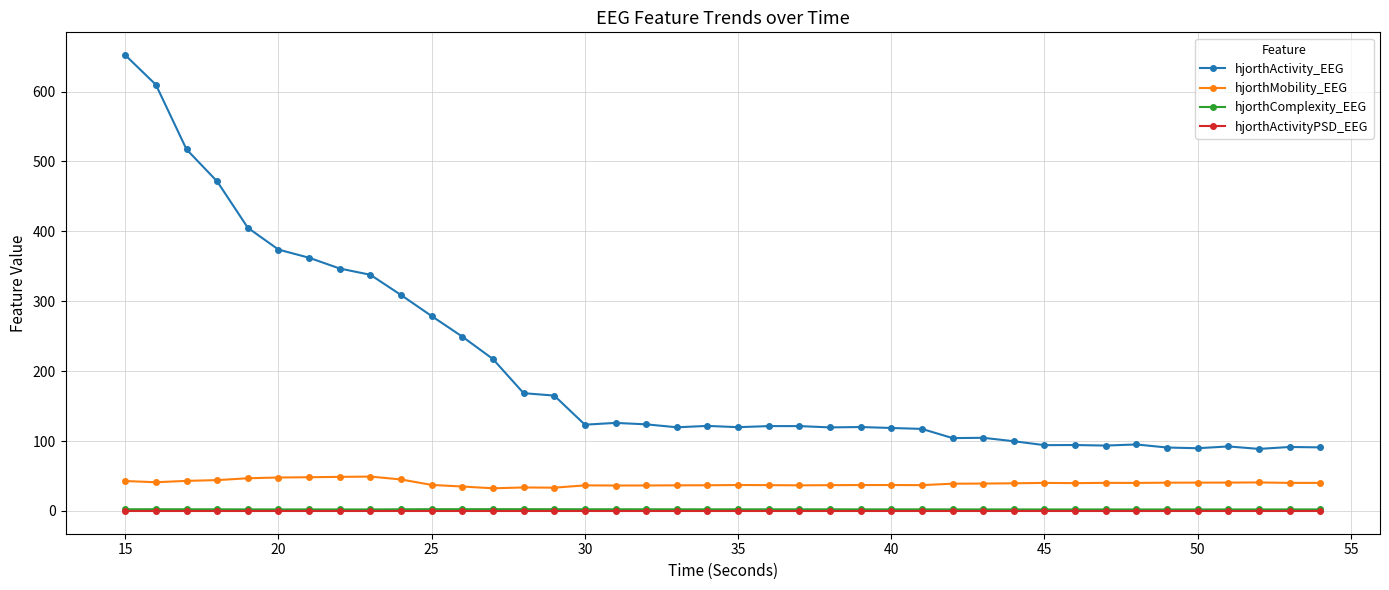

True or false: hjorthActivity_EEG and hjorthMobility_EEG intersect in this chart.

False